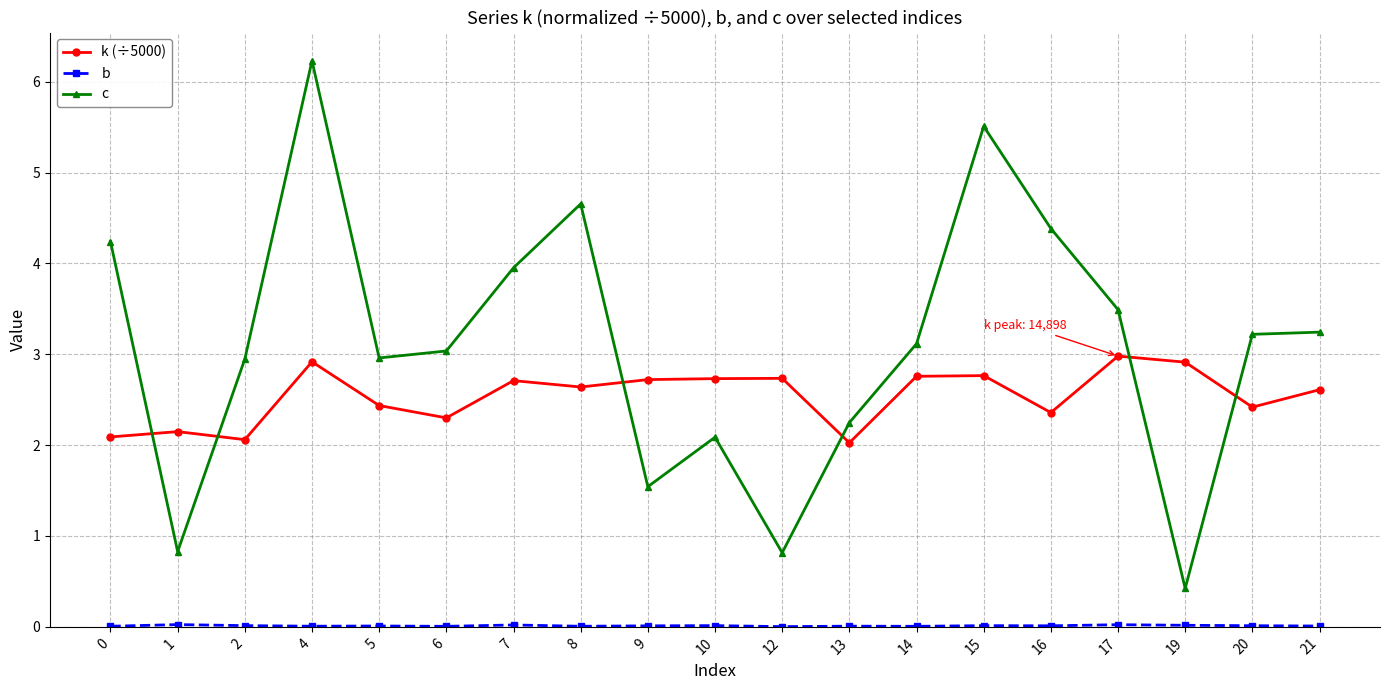

At how many categories does at least one series exceed 0?

19